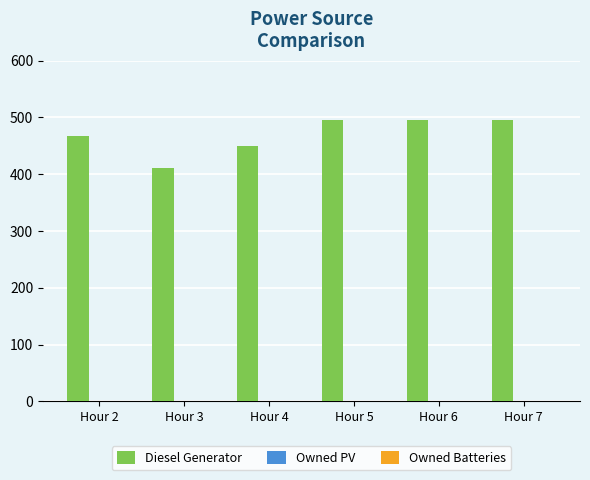

What is the change in value from Hour 2 to Hour 3?

-57